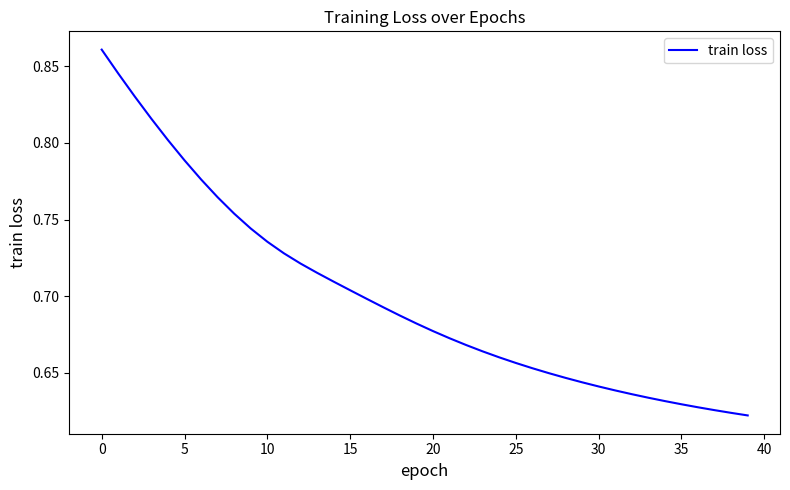

At which category does the chart reach its peak across all series?

0